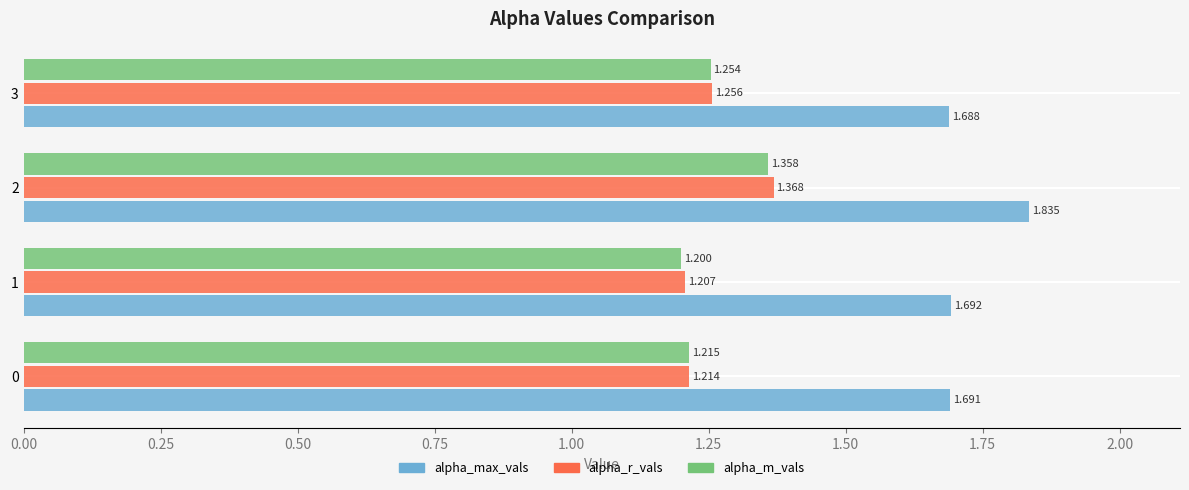

Is the value of alpha_max_vals at 1 greater than the value of alpha_m_vals at 3?

Yes